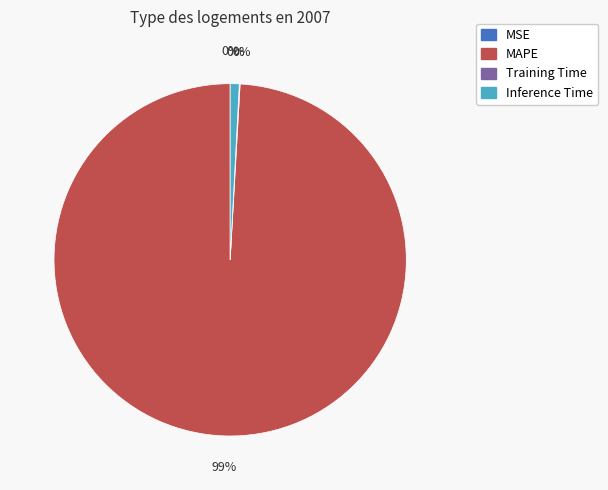

The SMAPE slice represents 12% of the pie. True or false?

False